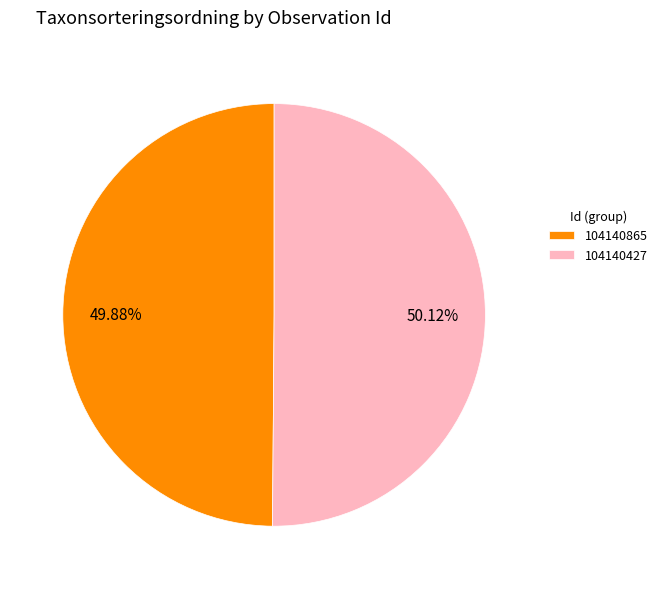

Approximately how many times larger is the value at 104140865 compared to 104140427?

1.0